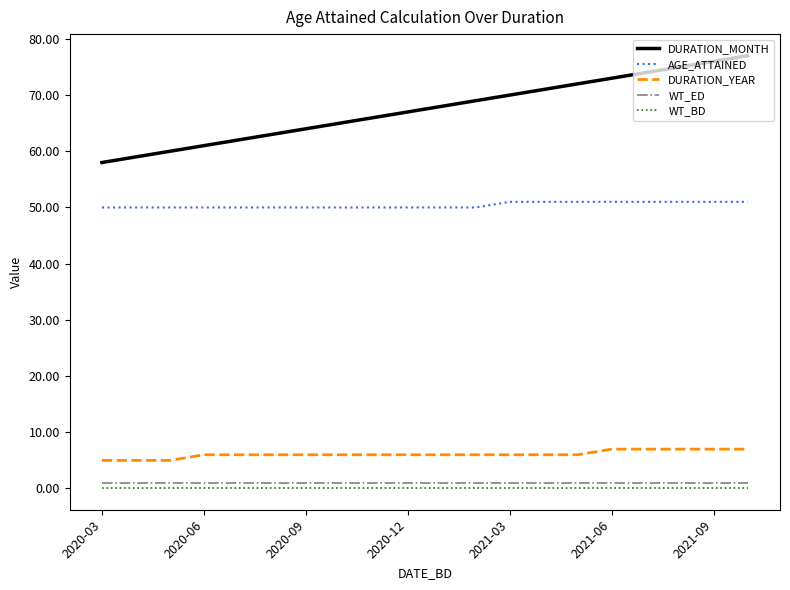

Which series has the largest range (max minus min)?

DURATION_MONTH